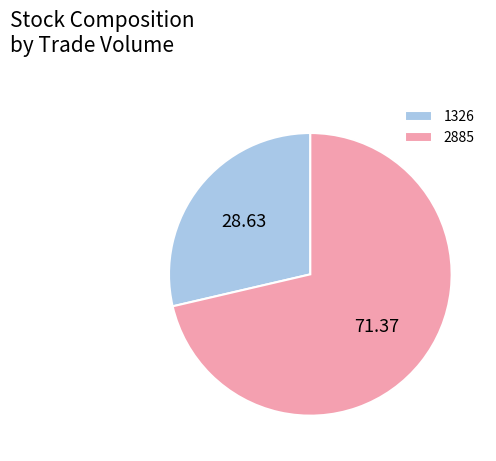

Approximately how many times larger is the value at 2885 compared to 1326?

2.5